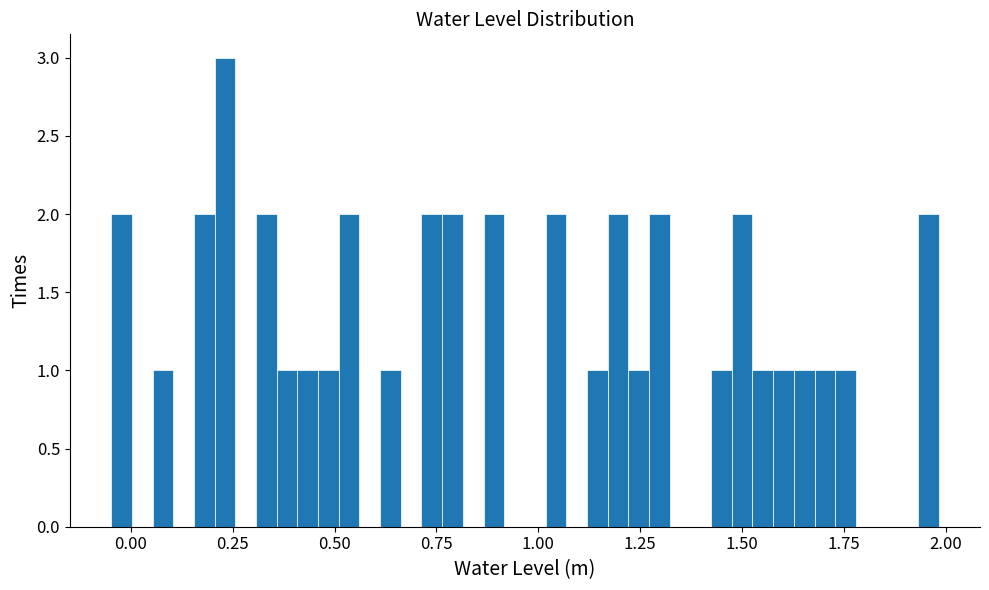

Around what value on the x-axis is the tallest bar? Give the approximate position of its centre, as read against the axis.

0.25